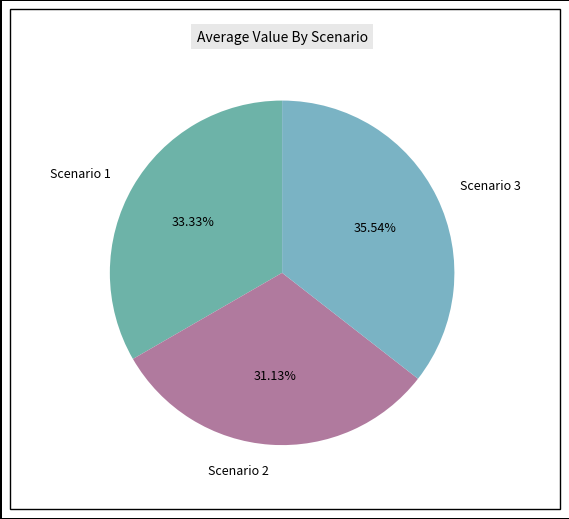

How many segments does this pie chart have?

3